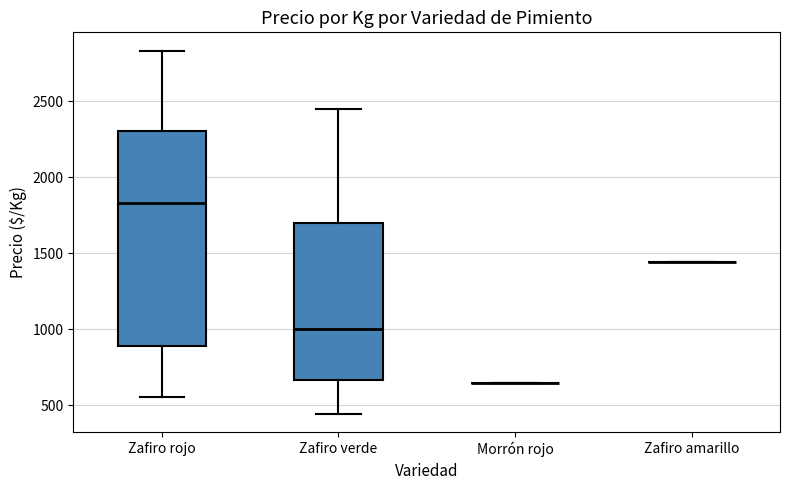

Reading left to right, transcribe this box plot: for each box, give where its median line is, the range the box spans, and where its two whiskers end, as read against the y-axis. The values are not printed on the chart, so give them approximately, as read against the axis.

Zafiro rojo: median 1850, box 900 to 2300, whiskers 550 to 2850
Zafiro verde: median 1000, box 650 to 1700, whiskers 450 to 2450
Morrón rojo: box collapsed to a line at 650, whiskers 650 to 650
Zafiro amarillo: box collapsed to a line at 1450, whiskers 1450 to 1450